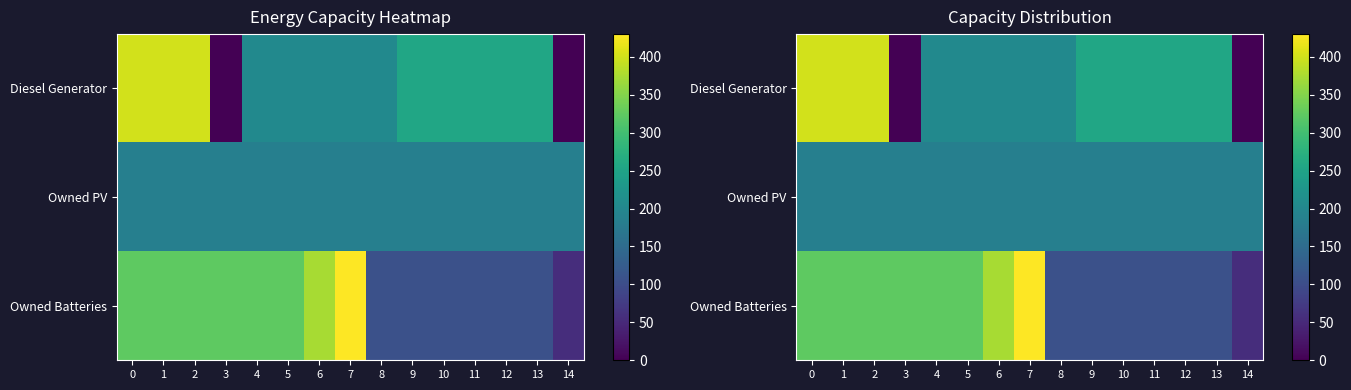

Which series has the largest total across all categories?

Diesel Generator